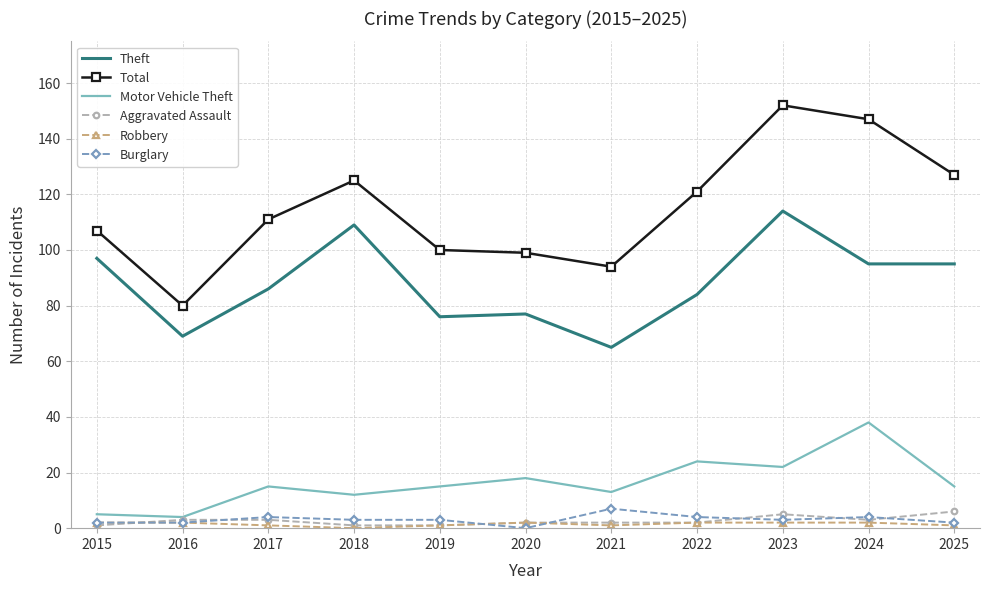

Which series has the largest range (max minus min)?

Total